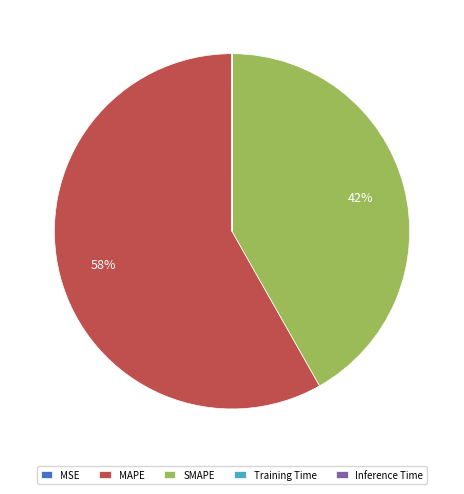

The MAPE slice represents 58% of the pie. True or false?

True